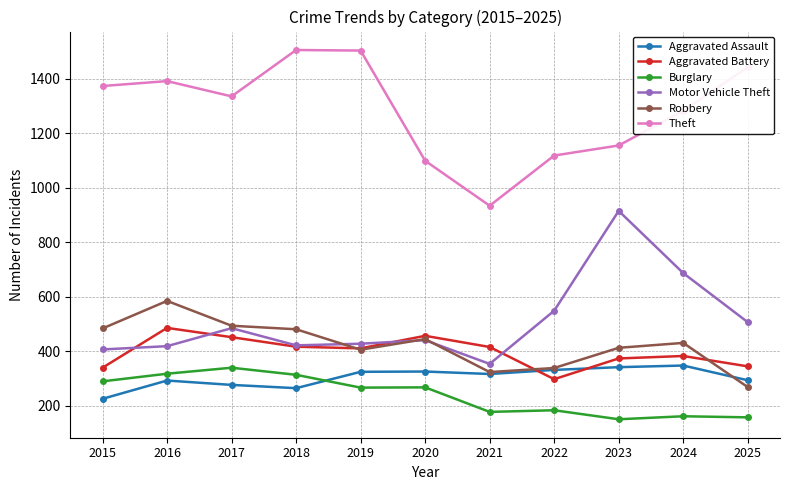

How many lines are shown in the chart?

6